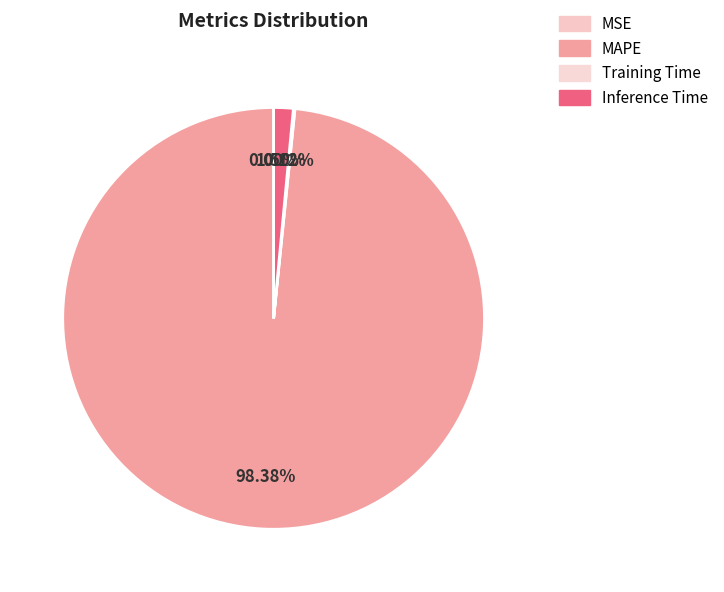

How much of the chart is everything except MSE?

100.0%